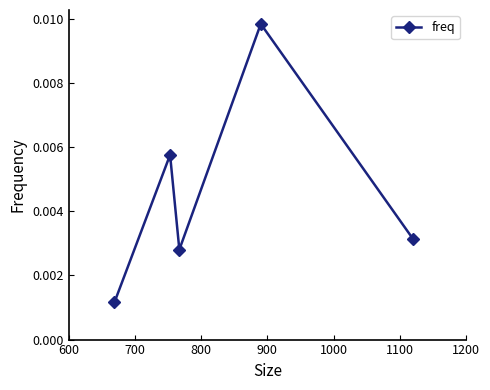

Count the values in the range 0 to 1.

5